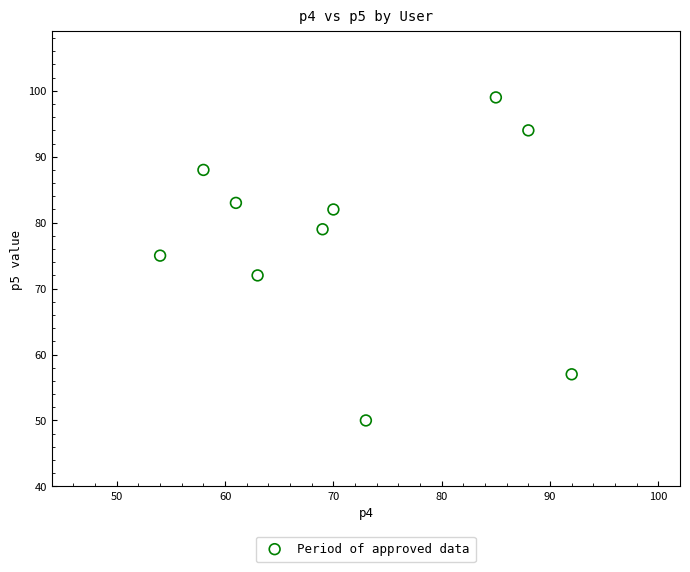

What Y value in the scatter plot is closest to 74?

75